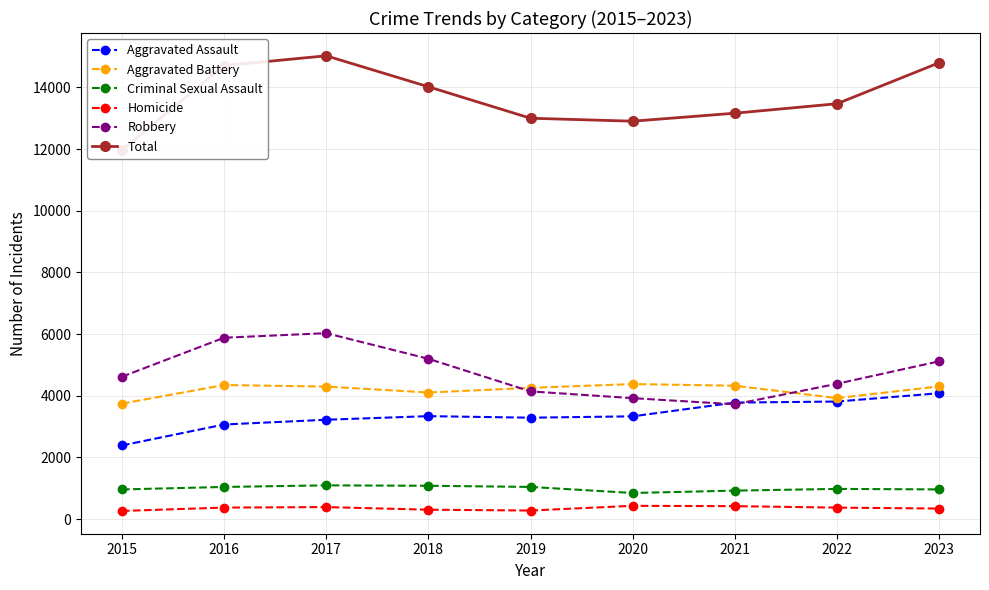

In Total, how many points are higher than both neighbors (excluding endpoints)?

1